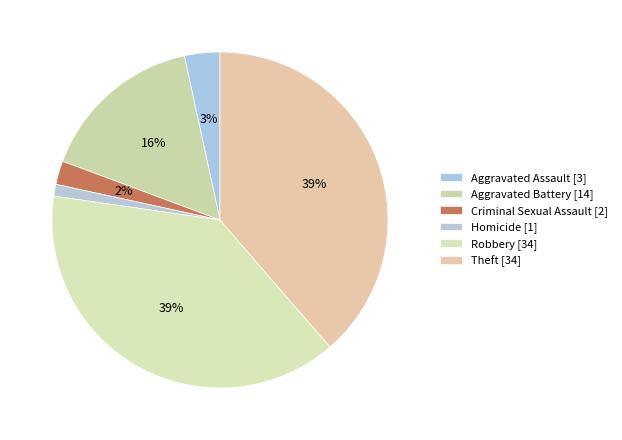

How many slices are in this pie chart?

6